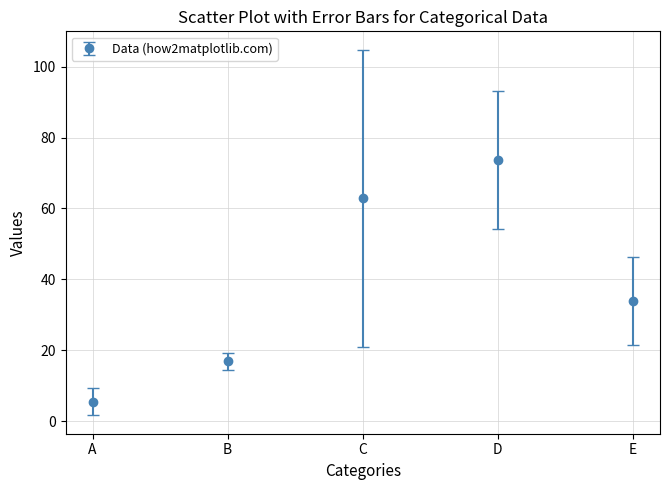

List the labels in order of value, smallest first.

A, B, E, C, D